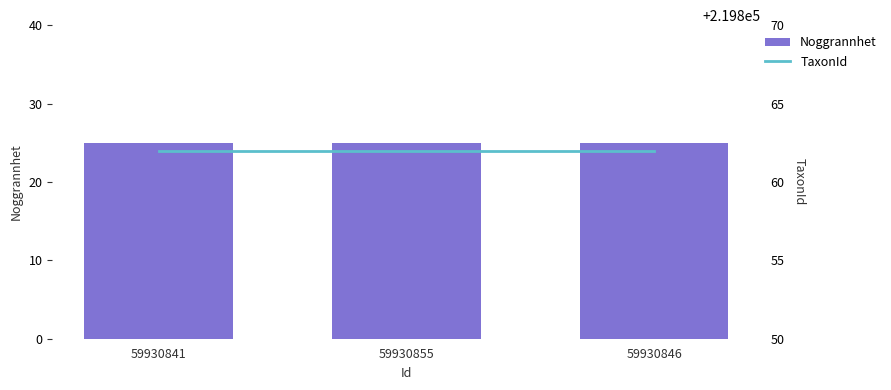

What is the difference between the highest and lowest values at 59930841?

219837